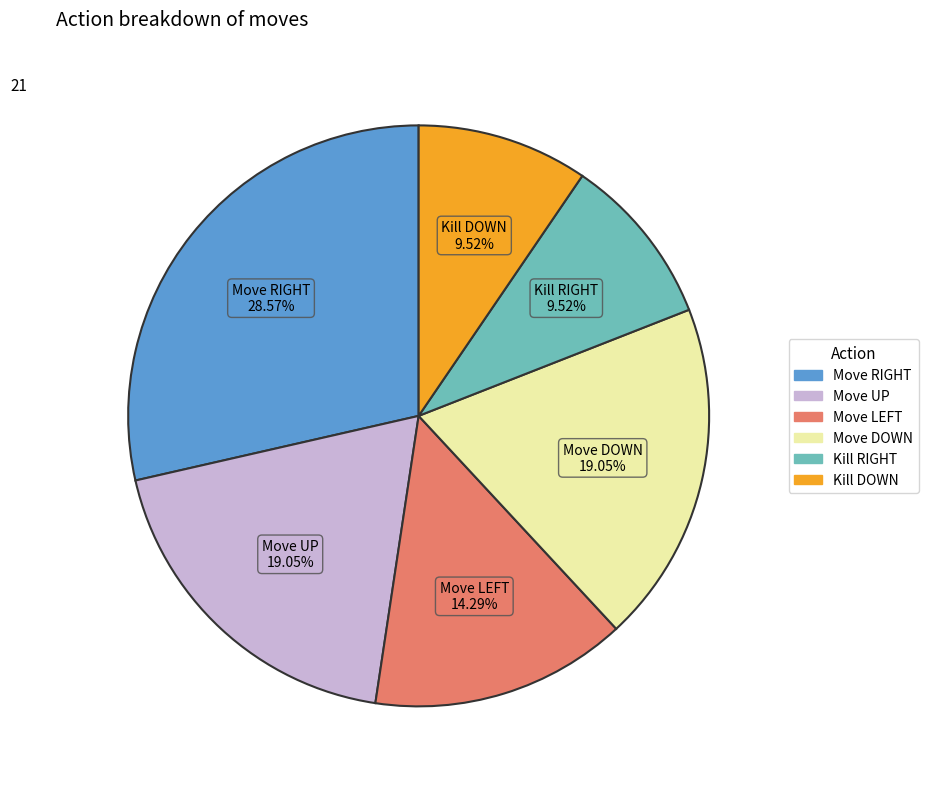

Does any single category account for the majority?

No